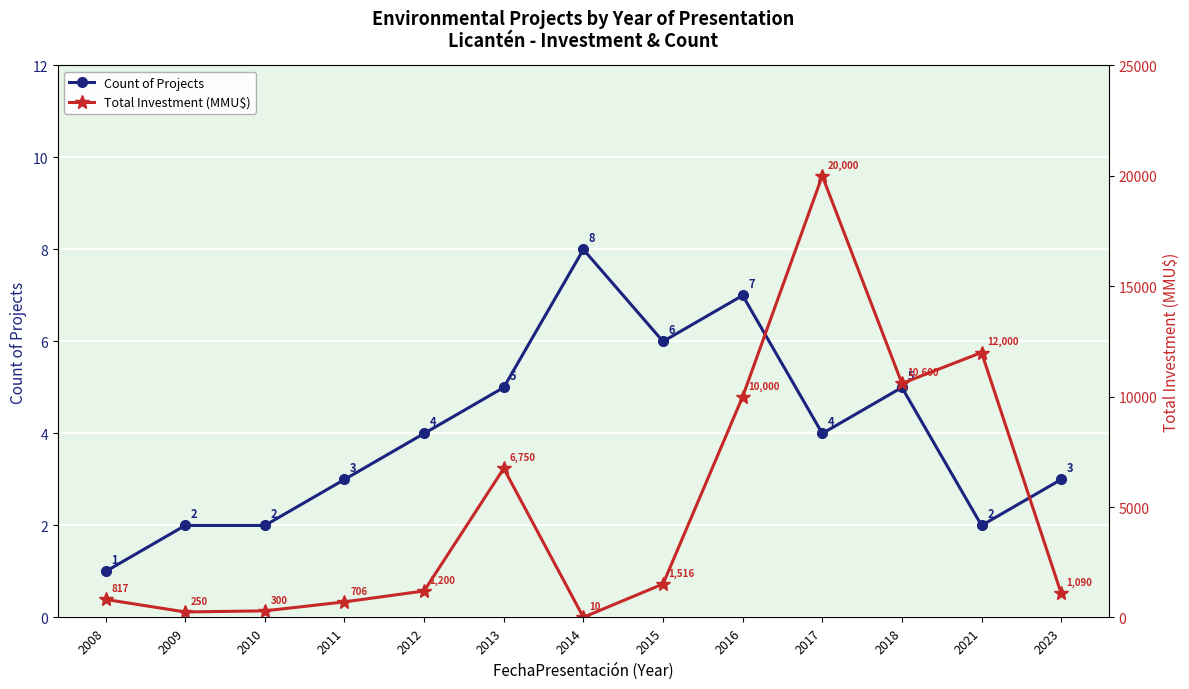

What is the value of the Total Investment (MMU$) point at the 1st from the left?

817